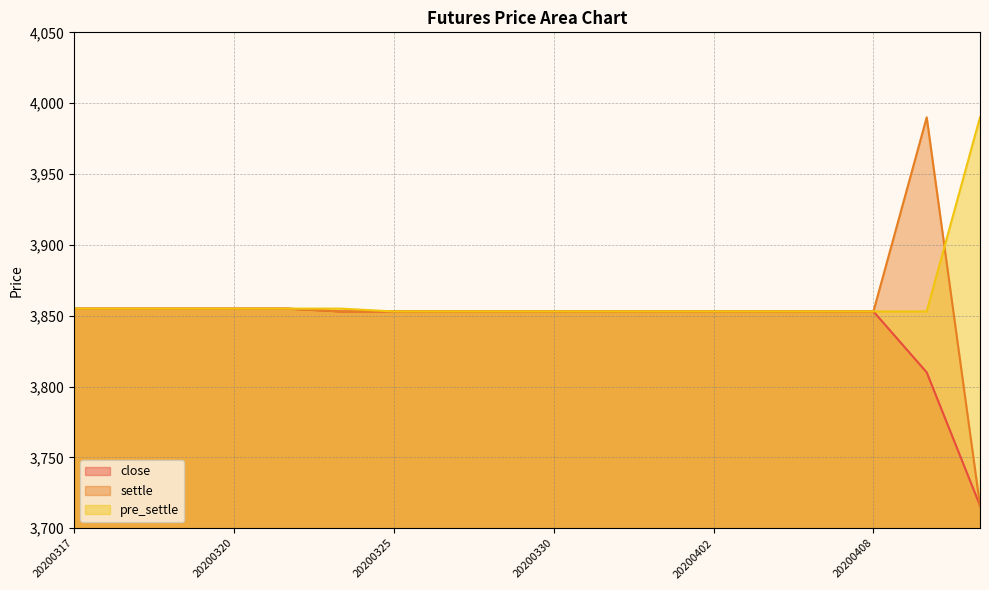

What are all the series names shown in the legend?

close, settle, pre_settle